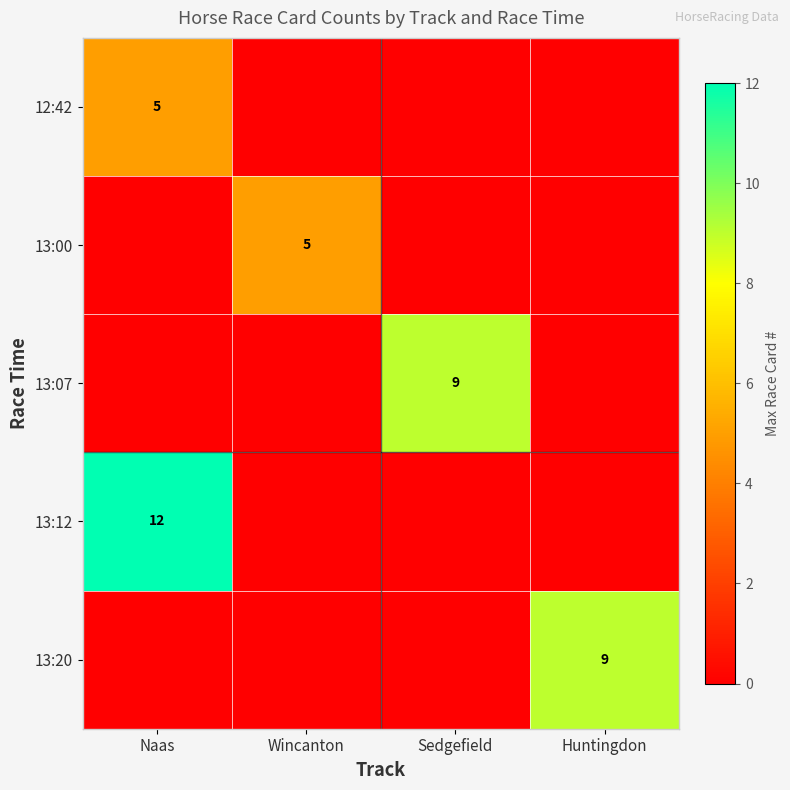

Is it true that 13:00 equals 5 at Wincanton?

True